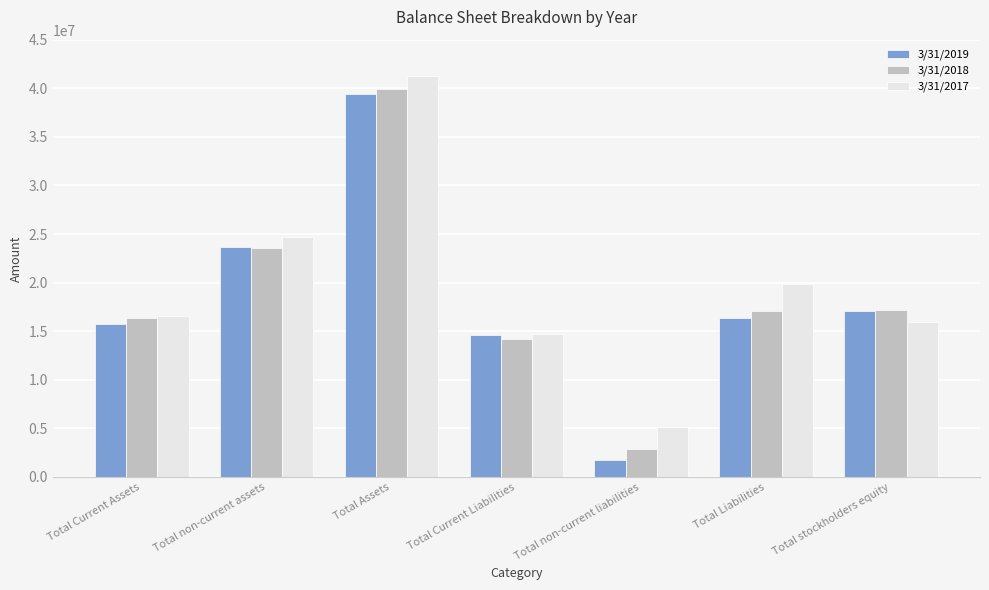

What is the sum of the 3/31/2017 values at Total Liabilities and Total Assets?

61084632